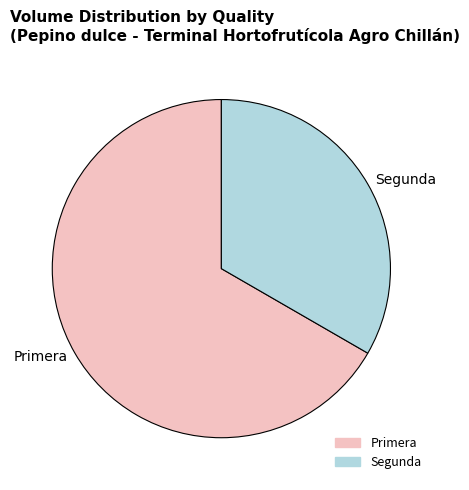

What is the smallest slice in the pie chart?

Segunda